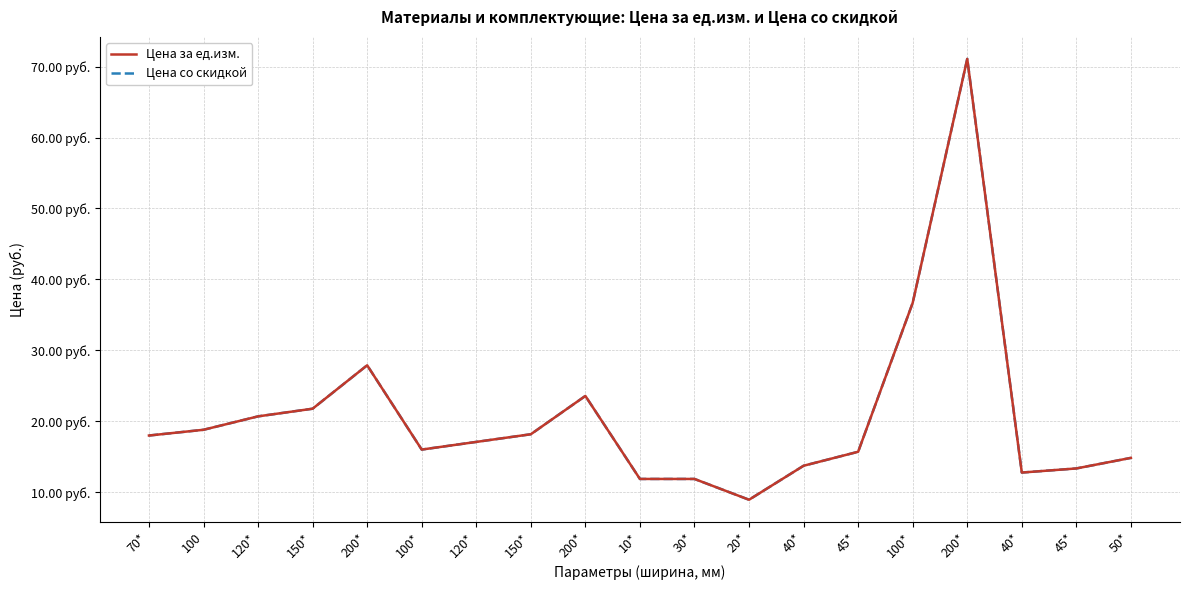

Reading right to left, list all the values displayed in this chart.

Цена за ед.изм.: 14.8	13.4	12.8	71.1	36.7	15.7	13.7	8.9	11.9	11.9	23.6	18.2	17.1	16.0	27.9	21.8	20.7	18.8	18.0
Цена со скидкой: 14.8	13.4	12.8	71.1	36.7	15.7	13.7	8.9	11.9	11.9	23.6	18.2	17.1	16.0	27.9	21.8	20.7	18.8	18.0